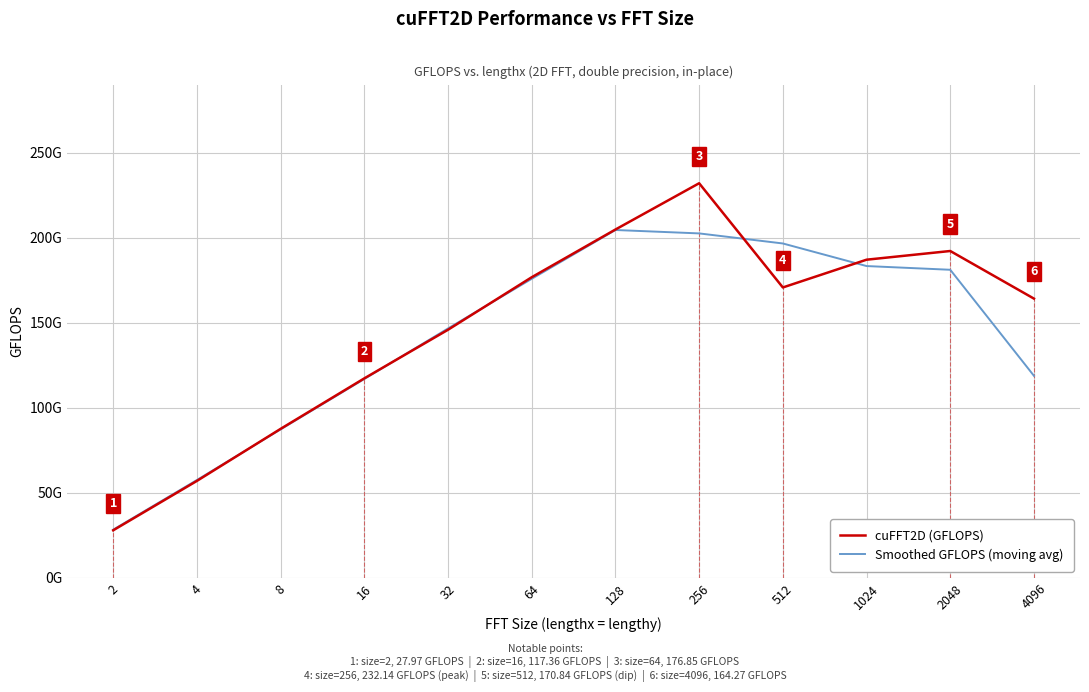

Reading left to right, transcribe all the data shown in this chart.

cuFFT2D (GFLOPS): 2=28.0	4=57.0	8=87.7	16=117.4	32=146.0	64=176.9	128=204.9	256=232.1	512=170.8	1024=187.2	2048=192.3	4096=164.3
Smoothed GFLOPS (moving avg): 2=28.3	4=57.6	8=87.3	16=117.0	32=146.7	64=175.9	128=204.6	256=202.6	512=196.7	1024=183.4	2048=181.2	4096=118.8